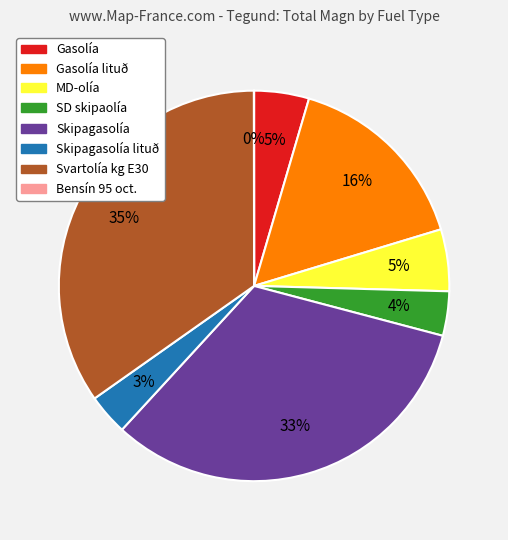

Is there any slice that represents more than half of the pie?

No